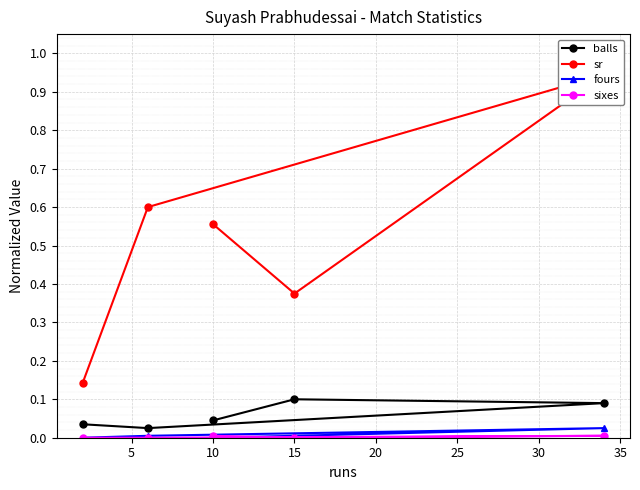

Is this an area chart (filled region under the line)?

No